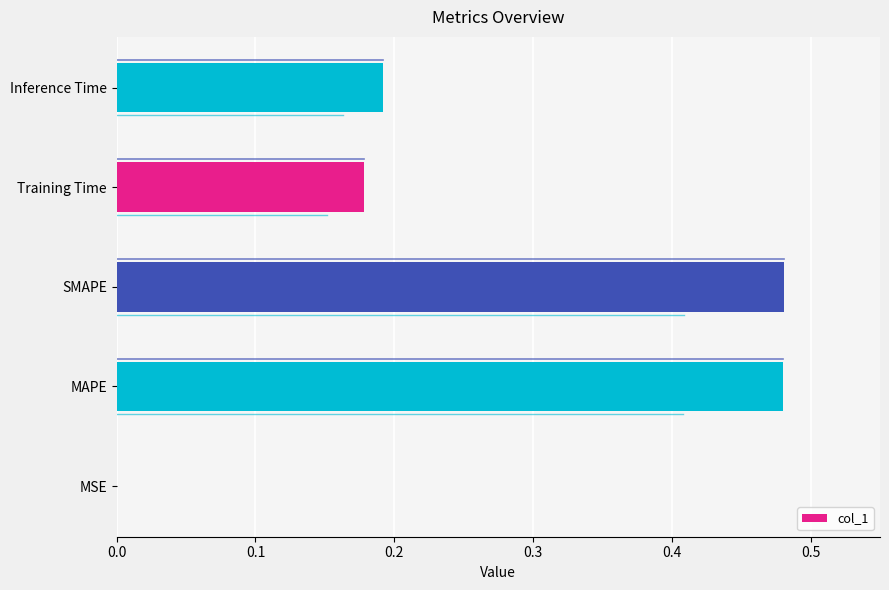

What is the sum of all values?

1.3